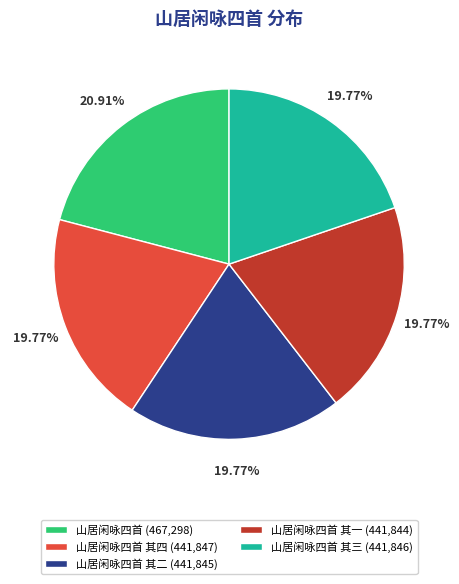

Is there a majority slice in this chart?

No